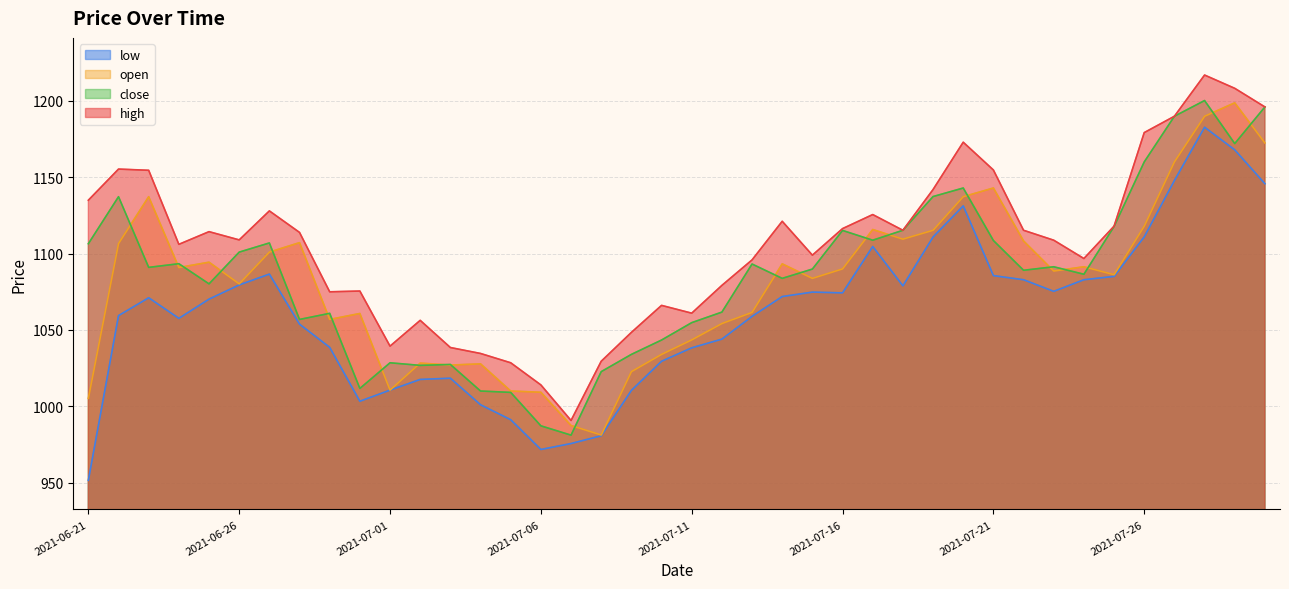

What is the difference between the maximum and minimum values in the open series?

217.6